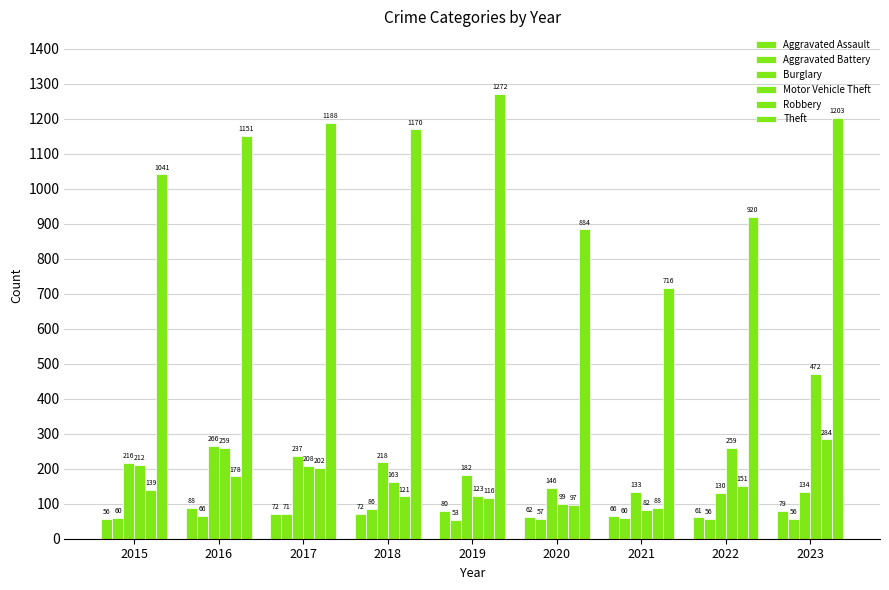

Reading left to right, list all the values displayed in this chart.

Aggravated Assault: 2015=56	2016=88	2017=72	2018=72	2019=80	2020=62	2021=66	2022=61	2023=79
Aggravated Battery: 2015=60	2016=66	2017=71	2018=86	2019=53	2020=57	2021=60	2022=56	2023=56
Burglary: 2015=216	2016=266	2017=237	2018=218	2019=182	2020=146	2021=133	2022=130	2023=134
Motor Vehicle Theft: 2015=212	2016=259	2017=208	2018=163	2019=123	2020=99	2021=82	2022=259	2023=472
Robbery: 2015=139	2016=178	2017=202	2018=121	2019=116	2020=97	2021=88	2022=151	2023=284
Theft: 2015=1041	2016=1151	2017=1188	2018=1170	2019=1272	2020=884	2021=716	2022=920	2023=1203